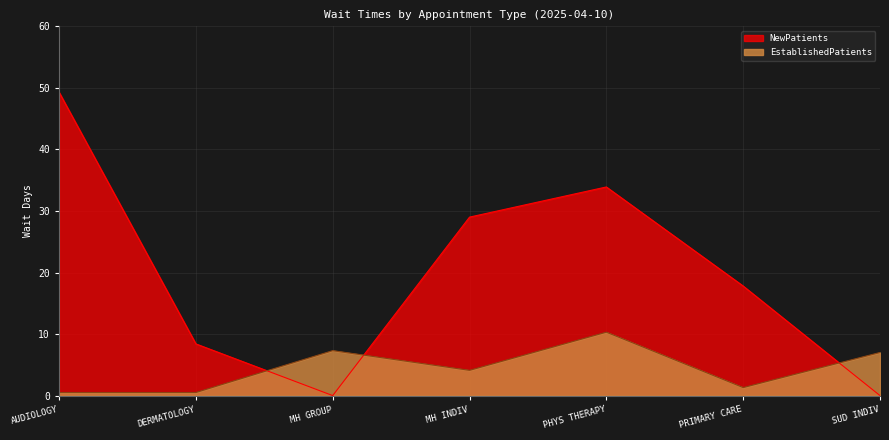

What position from the left is PHYS THERAPY?

5